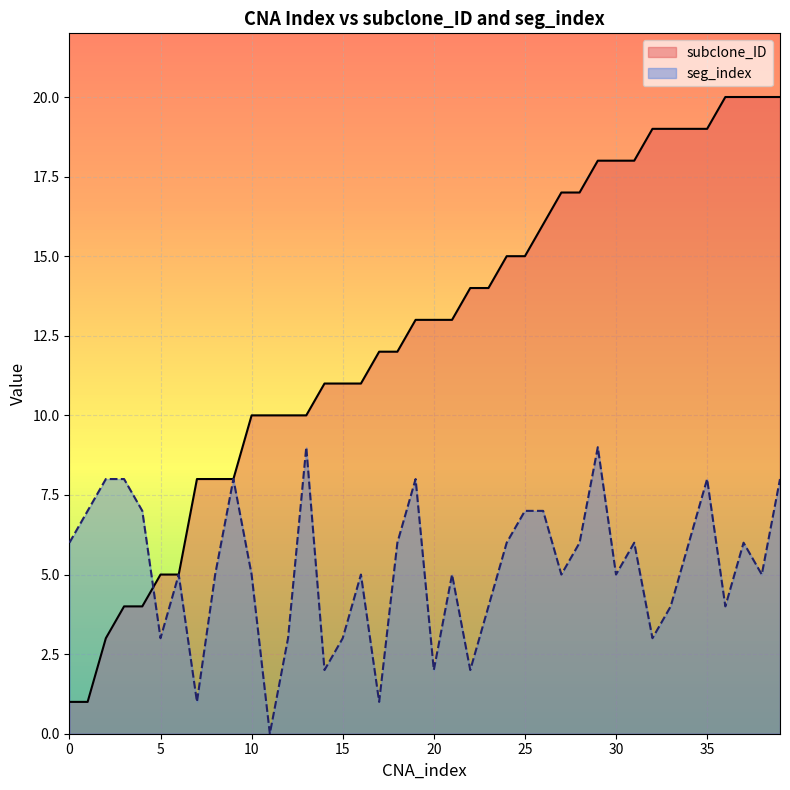

Reading right to left, list all the values displayed in this chart.

subclone_ID: 39=20	38=20	37=20	36=20	35=19	34=19	33=19	32=19	31=18	30=18	29=18	28=17	27=17	26=16	25=15	24=15	23=14	22=14	21=13	20=13	19=13	18=12	17=12	16=11	15=11	14=11	13=10	12=10	11=10	10=10	9=8	8=8	7=8	6=5	5=5	4=4	3=4	2=3	1=1	0=1
seg_index: 39=8	38=5	37=6	36=4	35=8	34=6	33=4	32=3	31=6	30=5	29=9	28=6	27=5	26=7	25=7	24=6	23=4	22=2	21=5	20=2	19=8	18=6	17=1	16=5	15=3	14=2	13=9	12=3	11=0	10=5	9=8	8=5	7=1	6=5	5=3	4=7	3=8	2=8	1=7	0=6